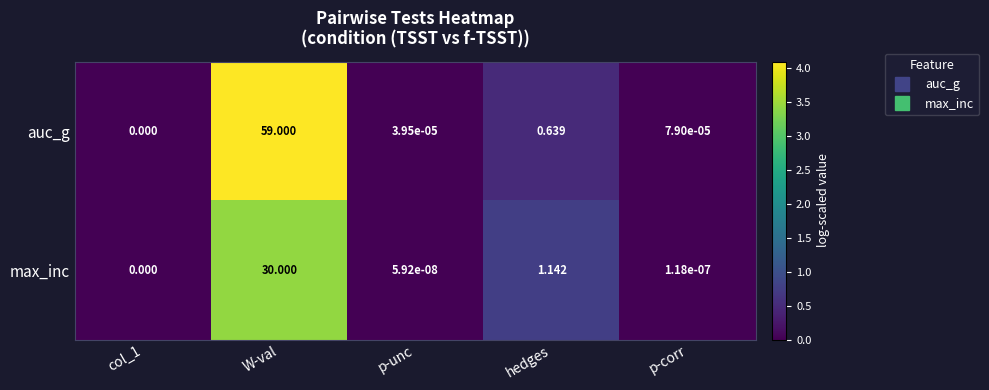

Where is auc_g nearest to the value 29?

hedges